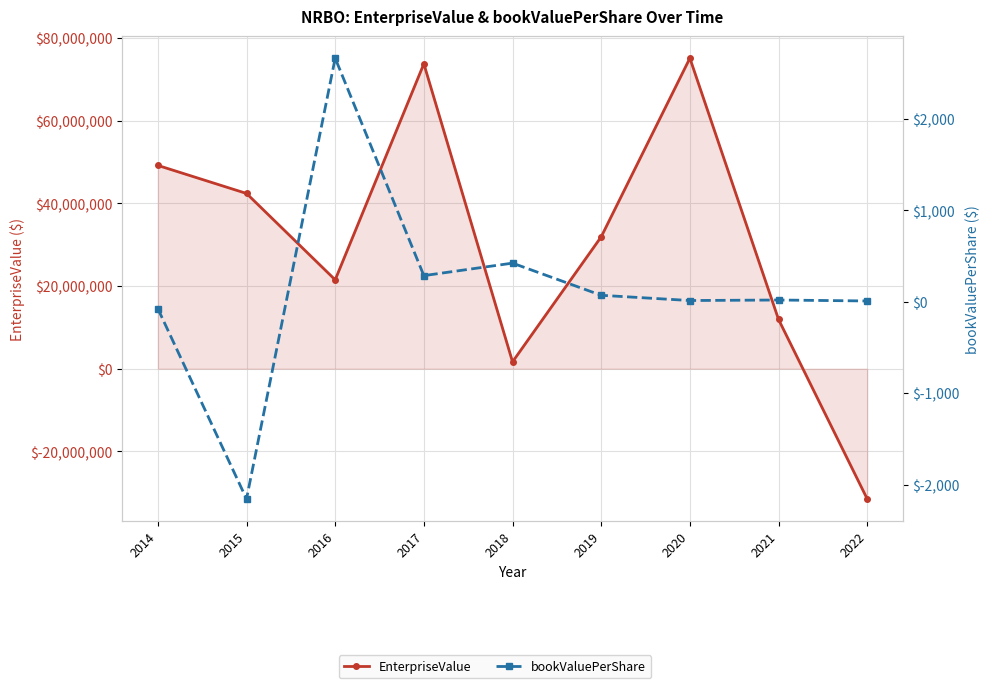

What is the difference between the maximum and minimum values in the EnterpriseValue series?

106663302.3